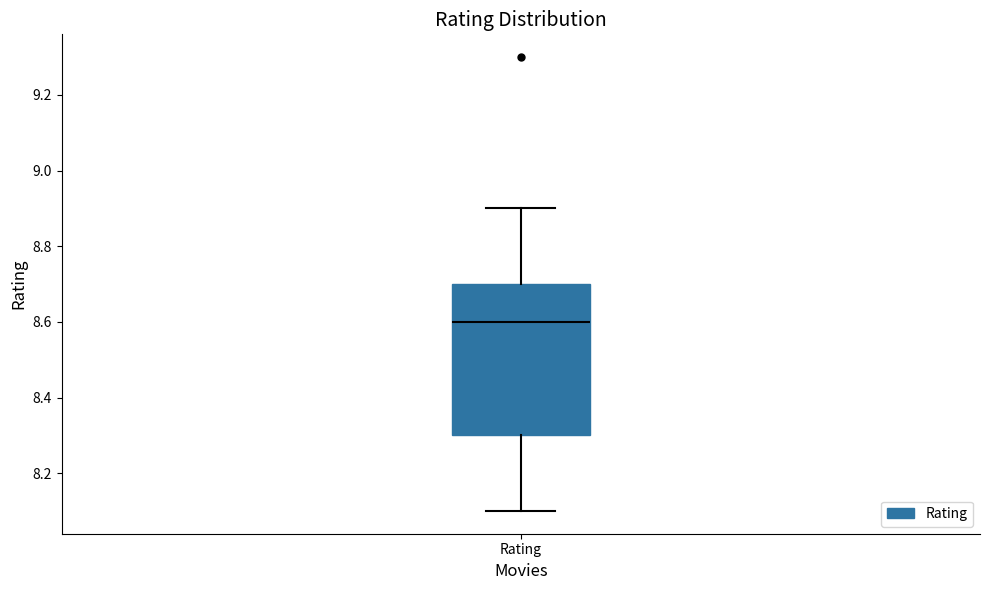

Where does the lower whisker of the box for Rating end on the y-axis? The values are not printed on the chart, so give them approximately, as read against the axis.

8.1